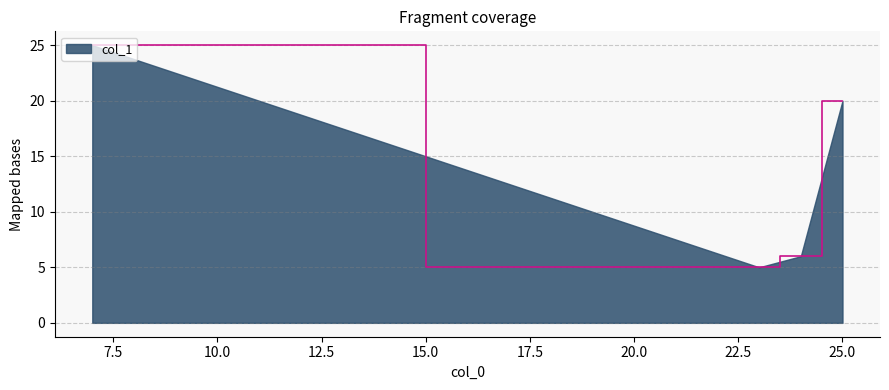

How many interior local valleys (lower than both neighbors) does the data have?

1